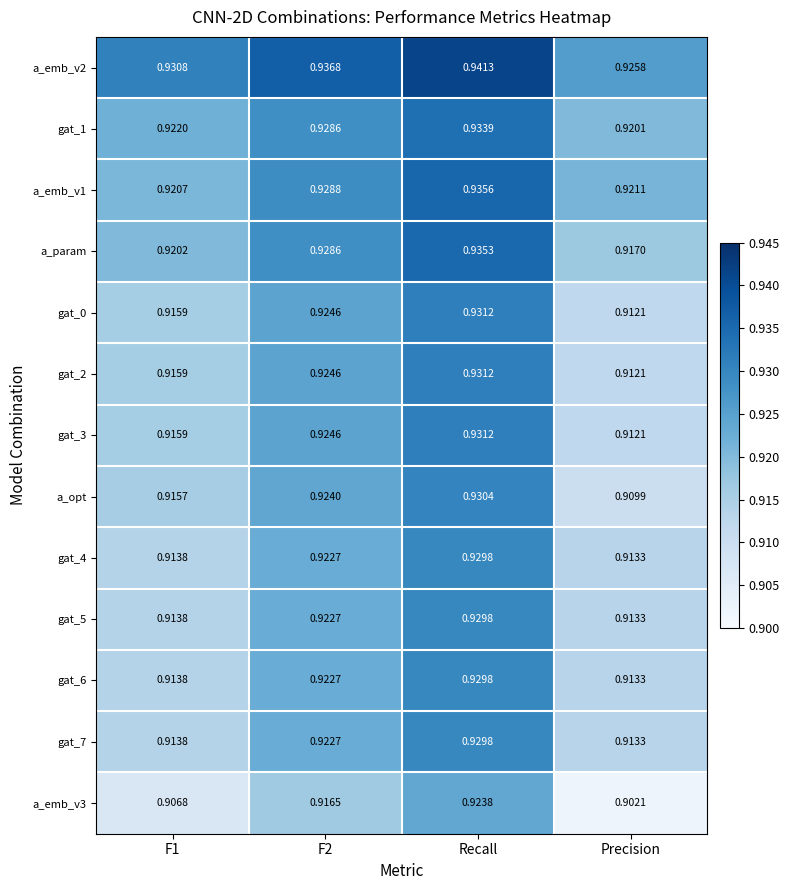

Which label corresponds to the largest value in the chart?

Recall